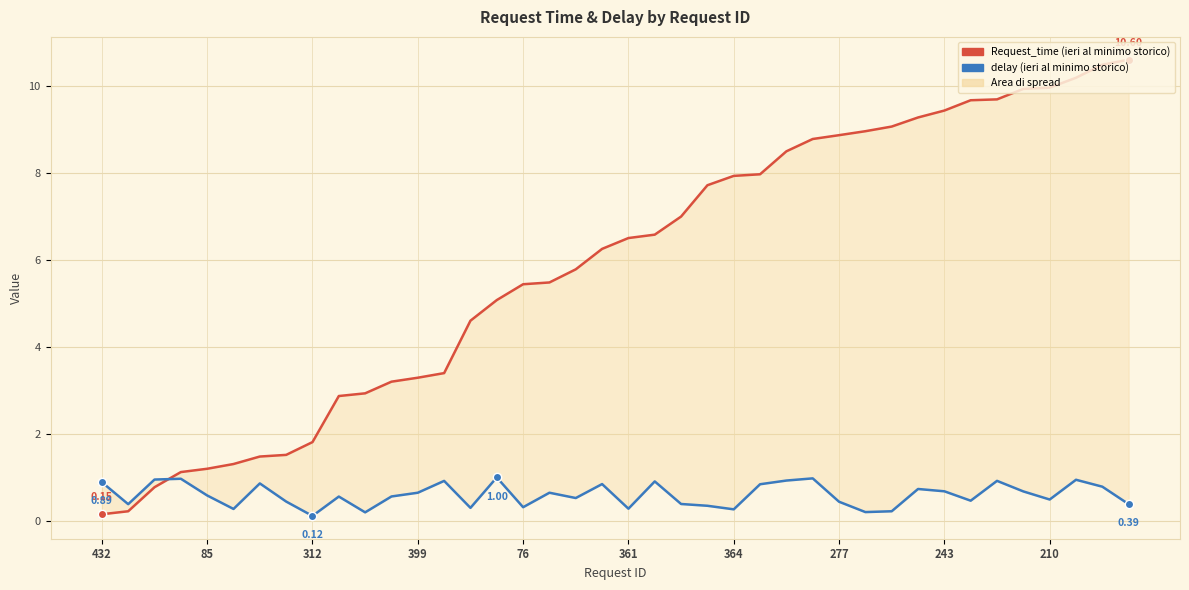

After their last crossing, which series has the higher values: delay or Request_time?

Request_time